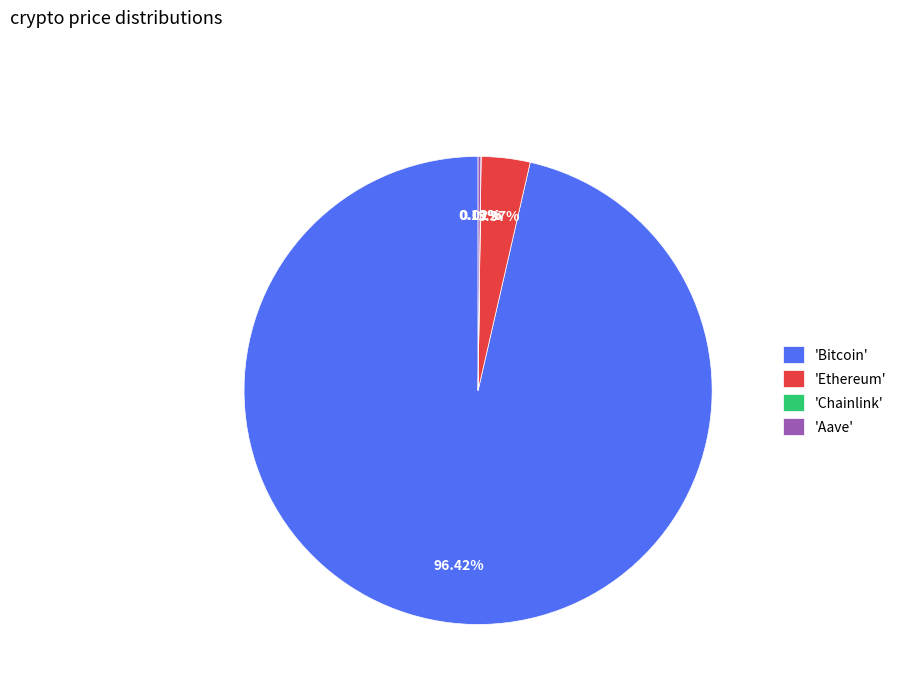

Is the sum of 'Bitcoin' and 'Ethereum' greater than half?

Yes